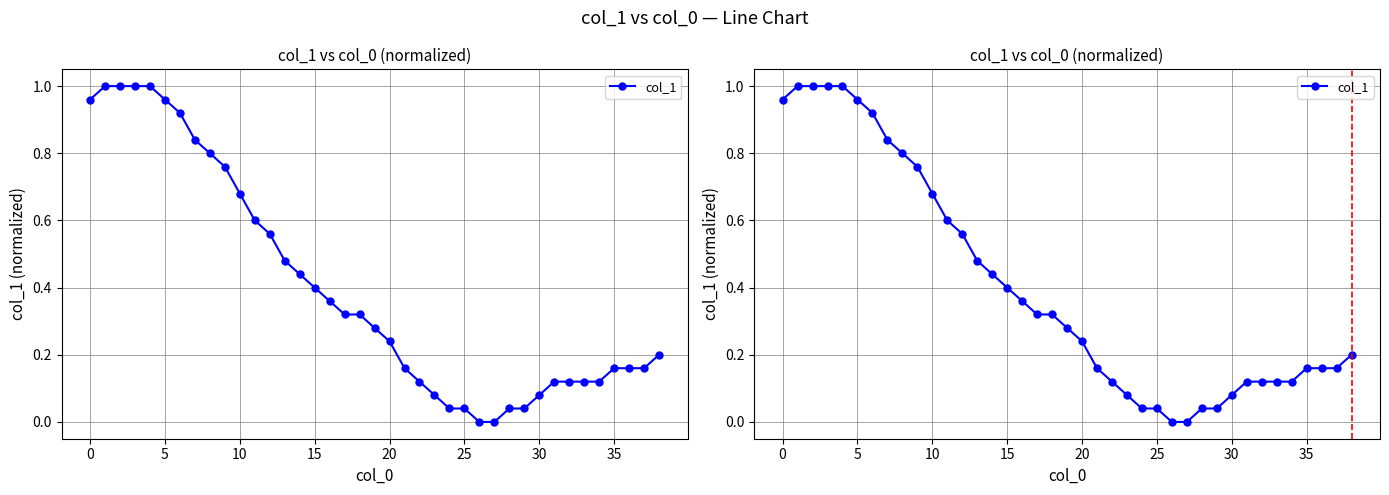

What is the maximum value shown in the chart?

1.0